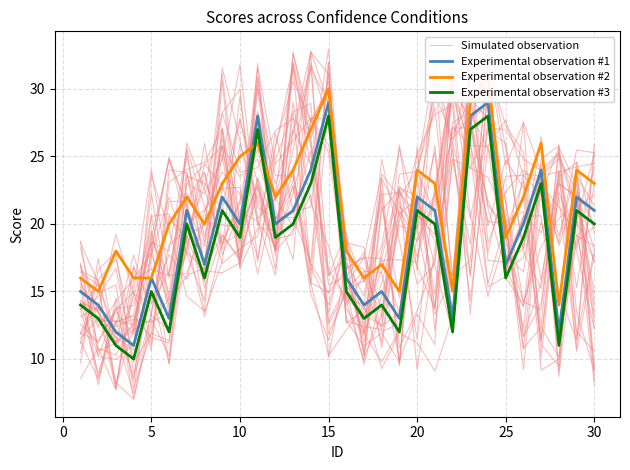

What is the greatest value displayed?

31.7